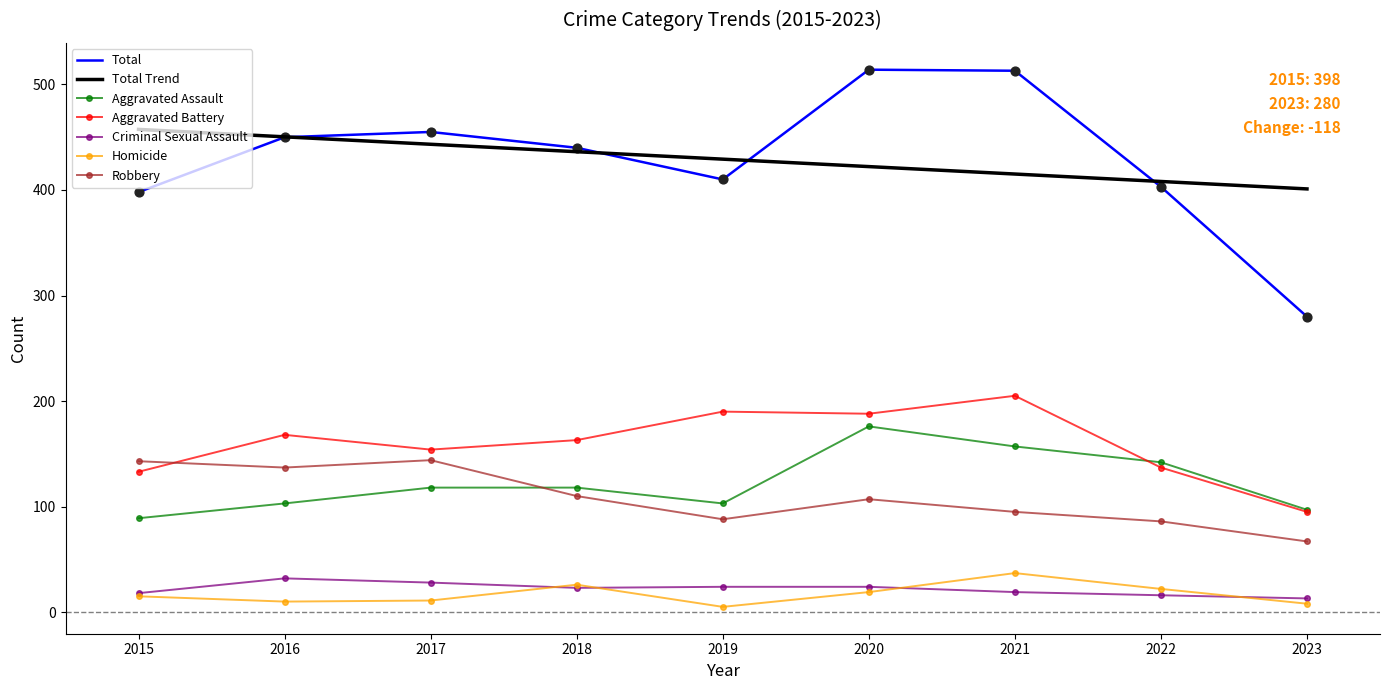

Which series has the largest range (max minus min)?

Total